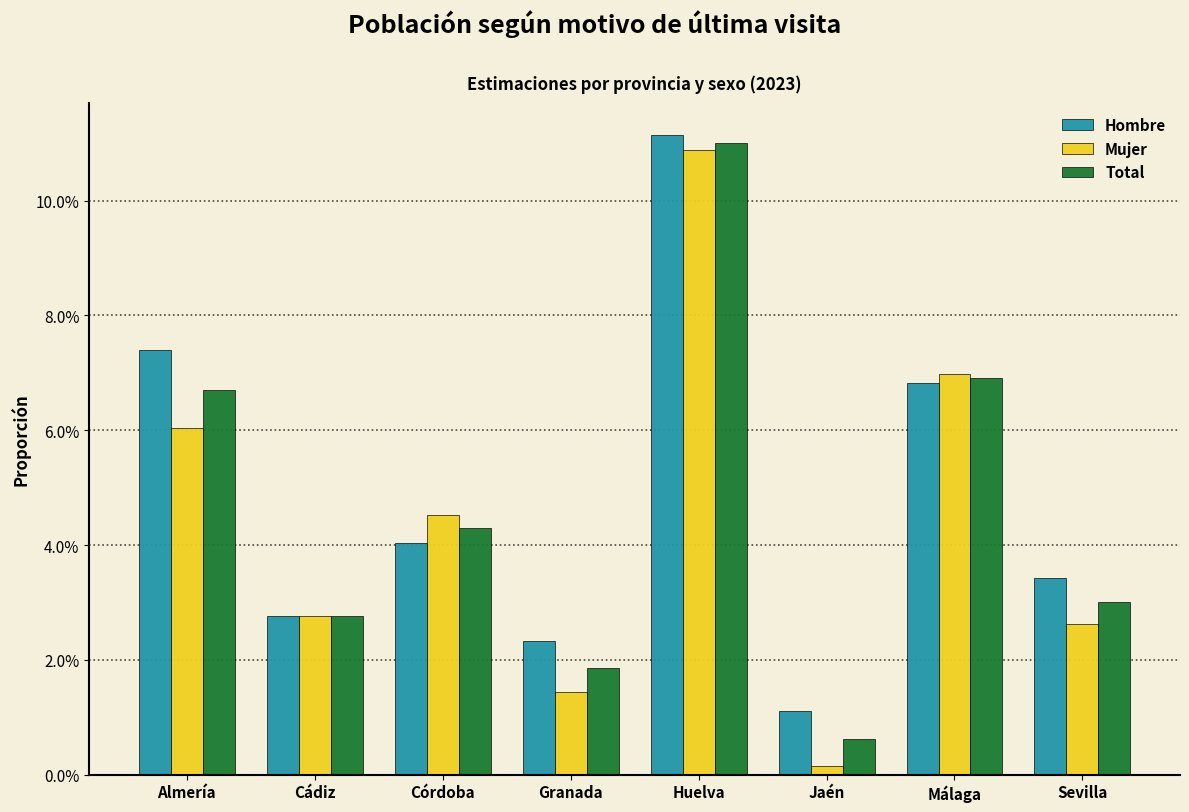

What are all the series names shown in the legend?

Hombre, Mujer, Total